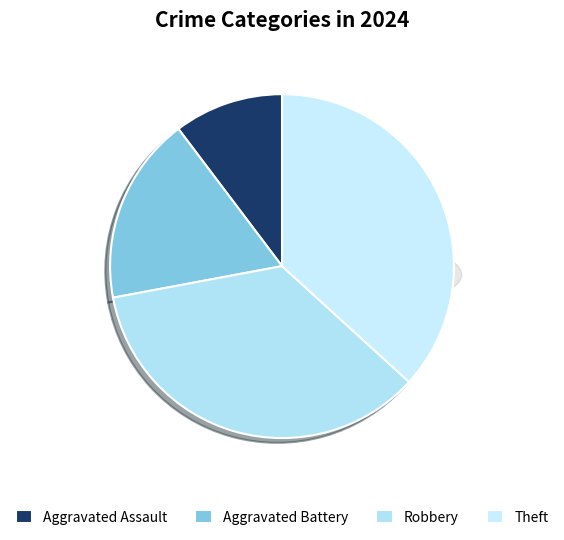

What is the largest slice in the pie chart?

Theft